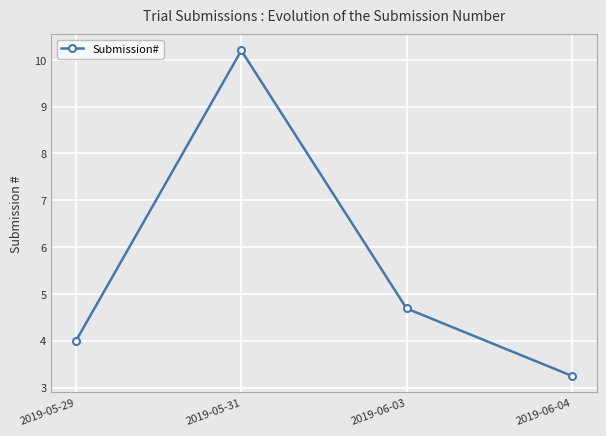

The chart shows a value of 4.0 at 2019-05-29. True or false?

True